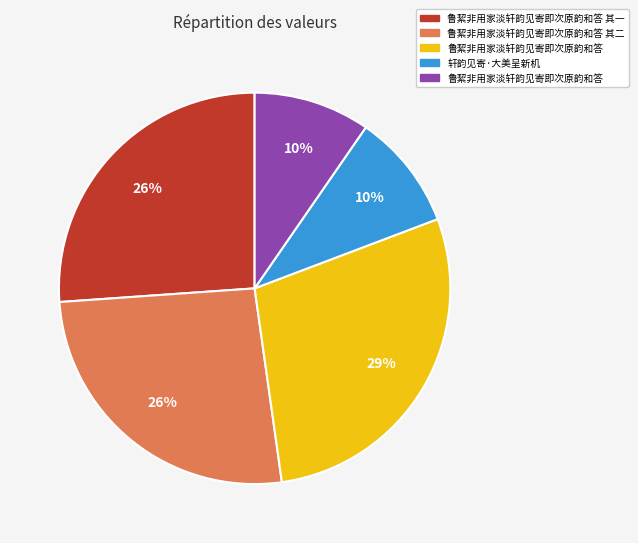

Count the number of slices in the pie.

5